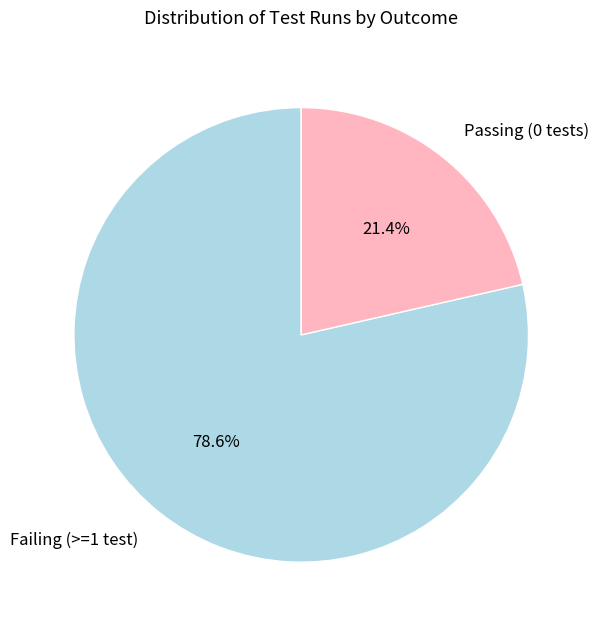

Does Failing (>=1 test) account for over 50% of the chart?

Yes